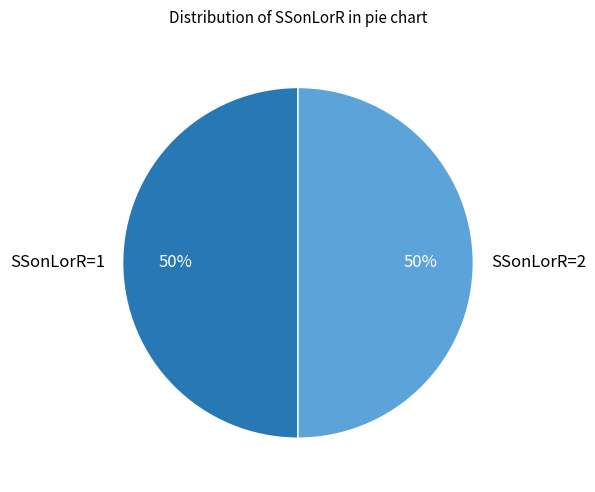

To the nearest percent, what percentage of the pie is SSonLorR=2?

50%